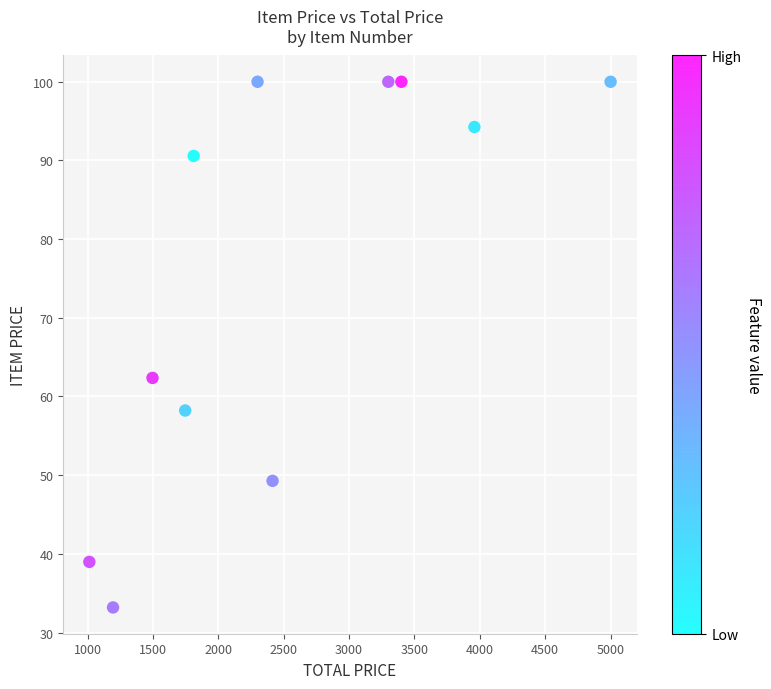

What is the range of Y values (max minus min)?

66.8